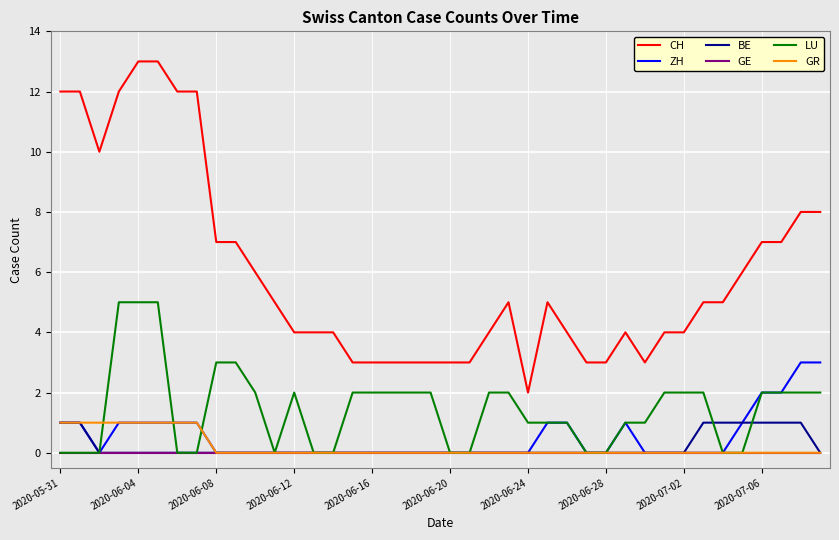

What are all the series names shown in the legend?

CH, ZH, BE, GE, LU, GR